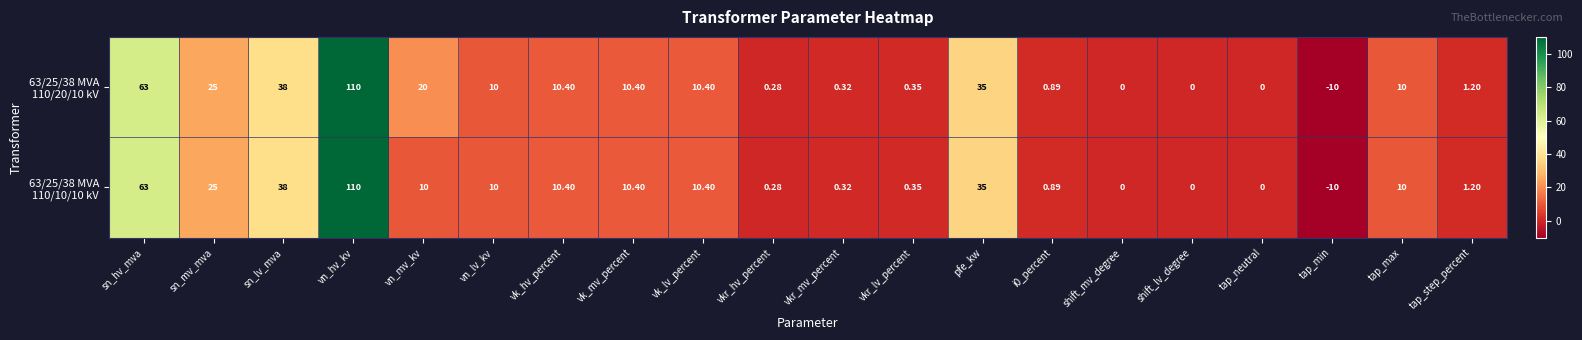

Which category has the highest value across all series?

vn_hv_kv